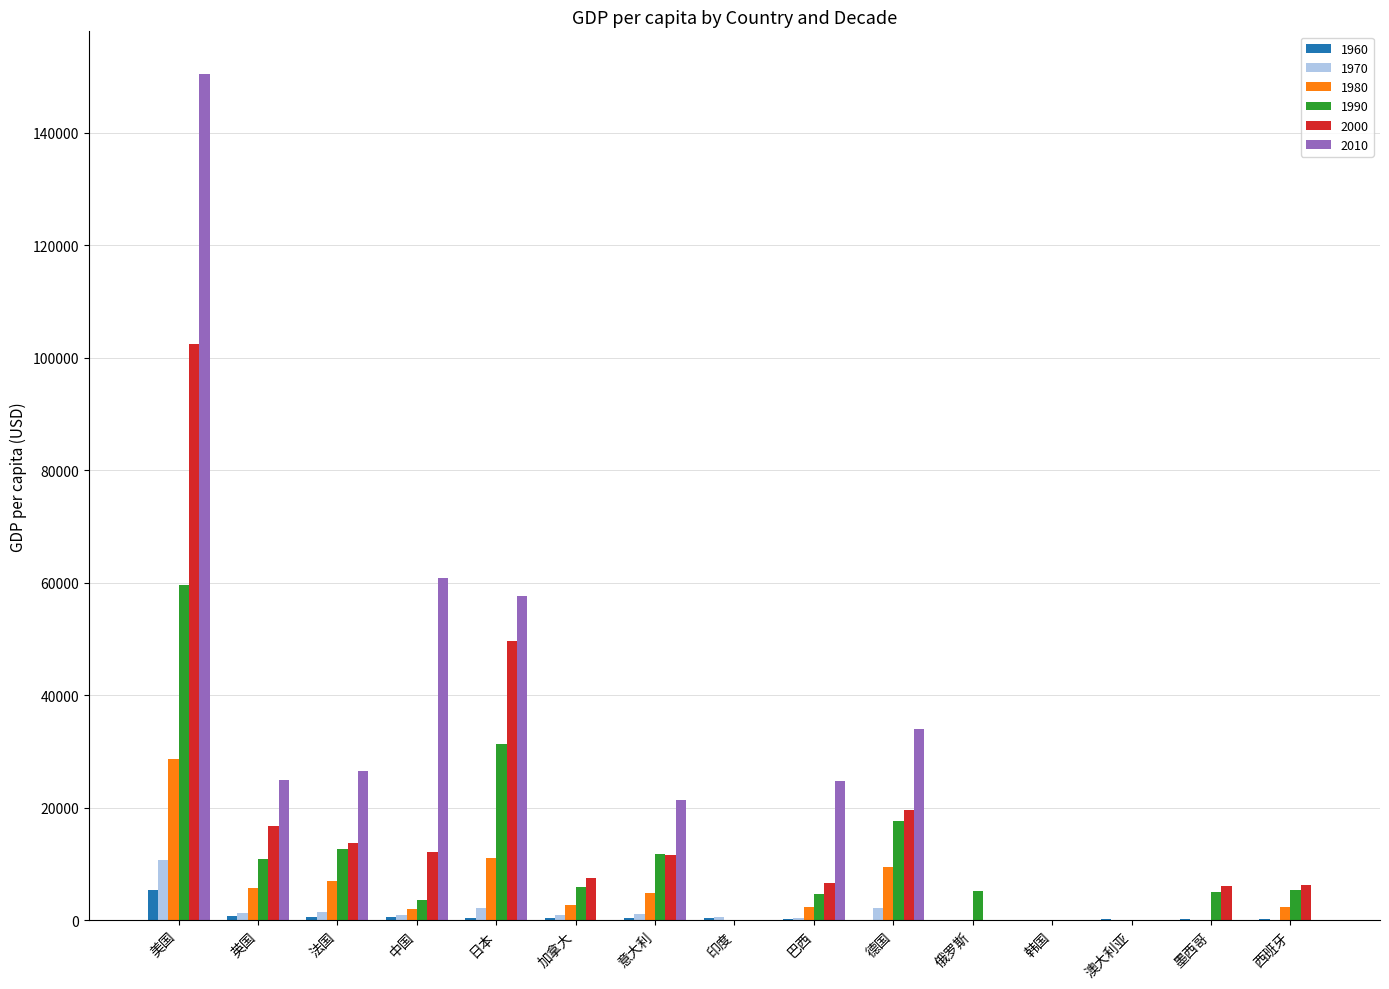

Is the value of 2000 at 韩国 greater than the value of 1990 at 俄罗斯?

No